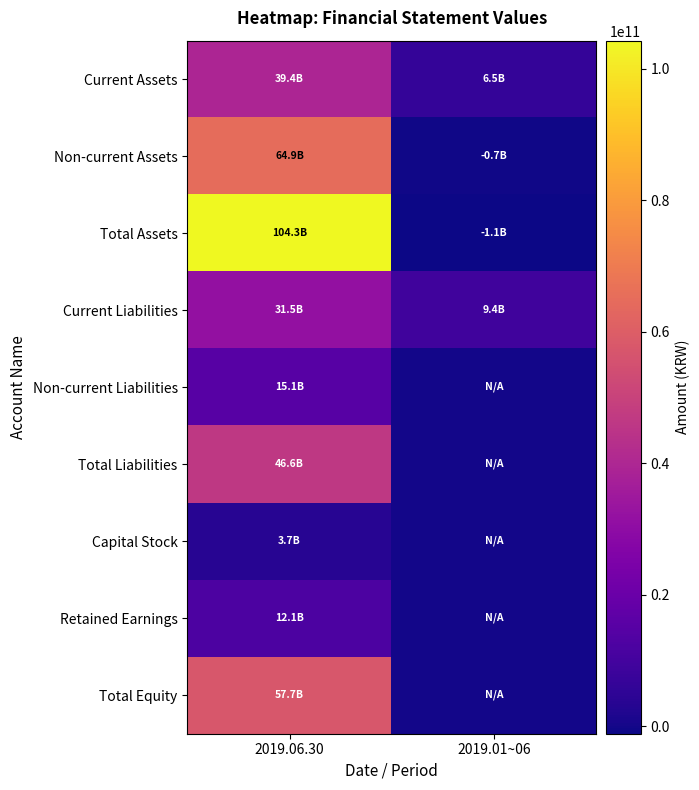

Reading left to right, extract all data points from this chart.

Current Assets: 2019.06.30=39387108694	2019.01~06=6476884657
Non-current Assets: 2019.06.30=64864360059	2019.01~06=-667387017
Total Assets: 2019.06.30=104251468753	2019.01~06=-1148413852
Current Liabilities: 2019.06.30=31470011201	2019.01~06=9440768419
Non-current Liabilities: 2019.06.30=15081365752	2019.01~06=0
Total Liabilities: 2019.06.30=46551376953	2019.01~06=0
Capital Stock: 2019.06.30=3672542500	2019.01~06=0
Retained Earnings: 2019.06.30=12071893869	2019.01~06=0
Total Equity: 2019.06.30=57700091800	2019.01~06=0